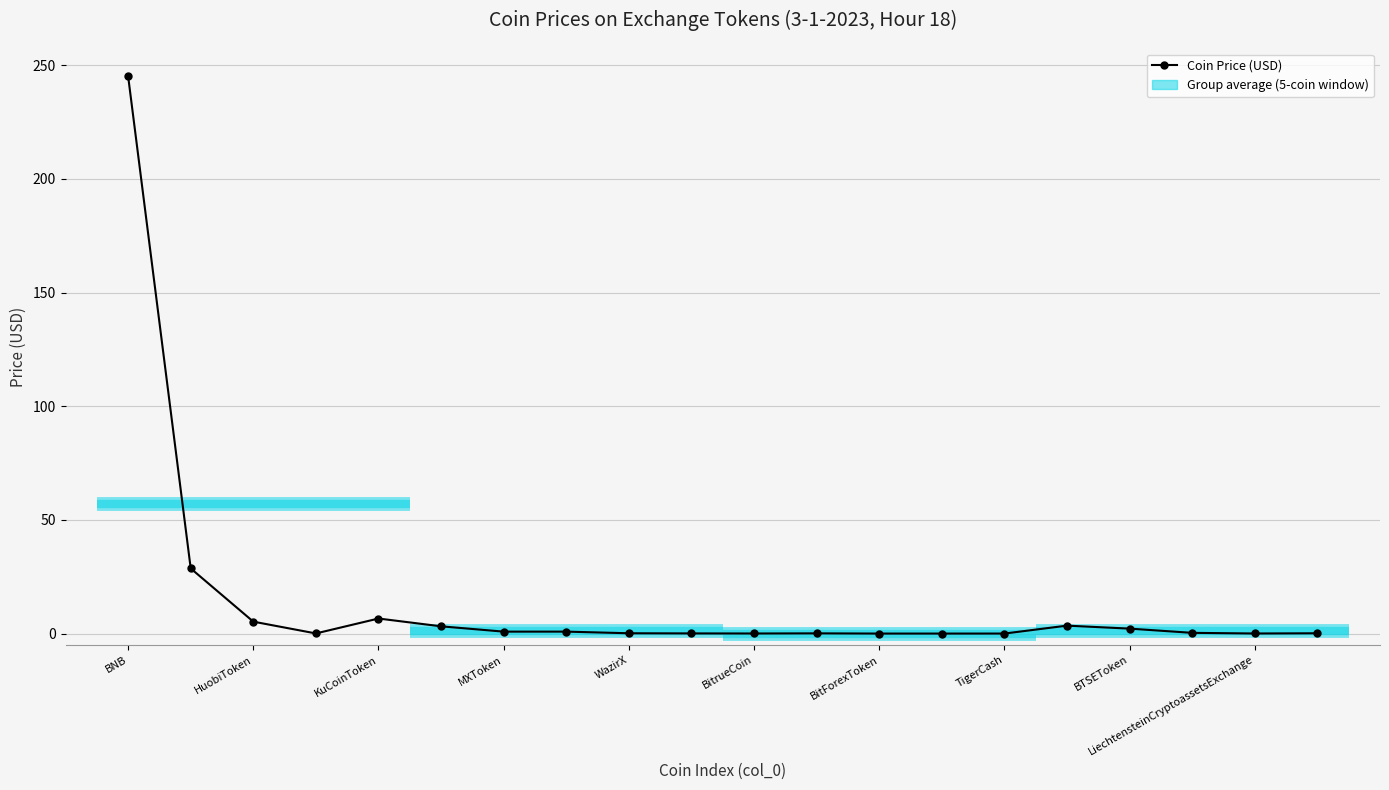

Does the chart have visible grid lines?

Yes